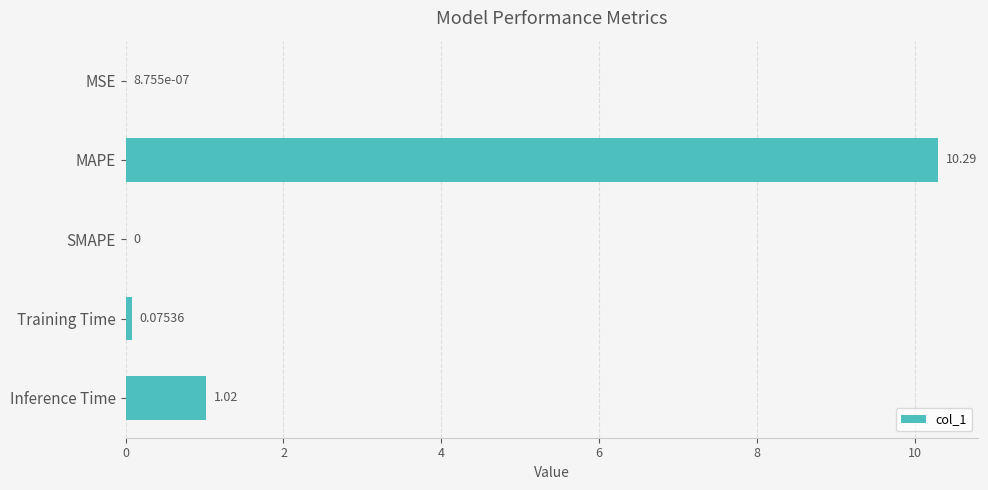

What is the greatest value displayed?

10.3